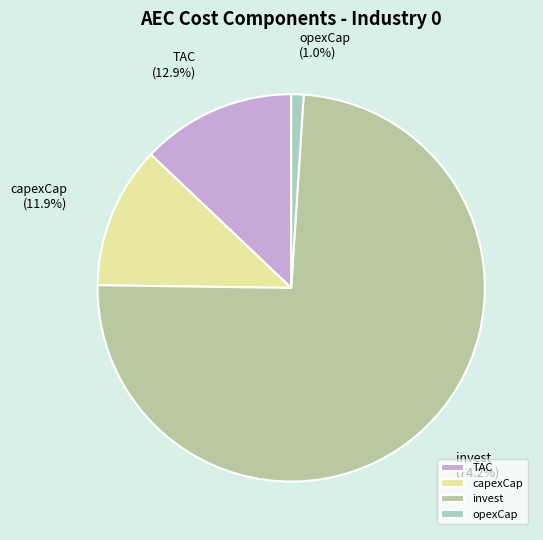

The TAC slice represents 13% of the pie. True or false?

True